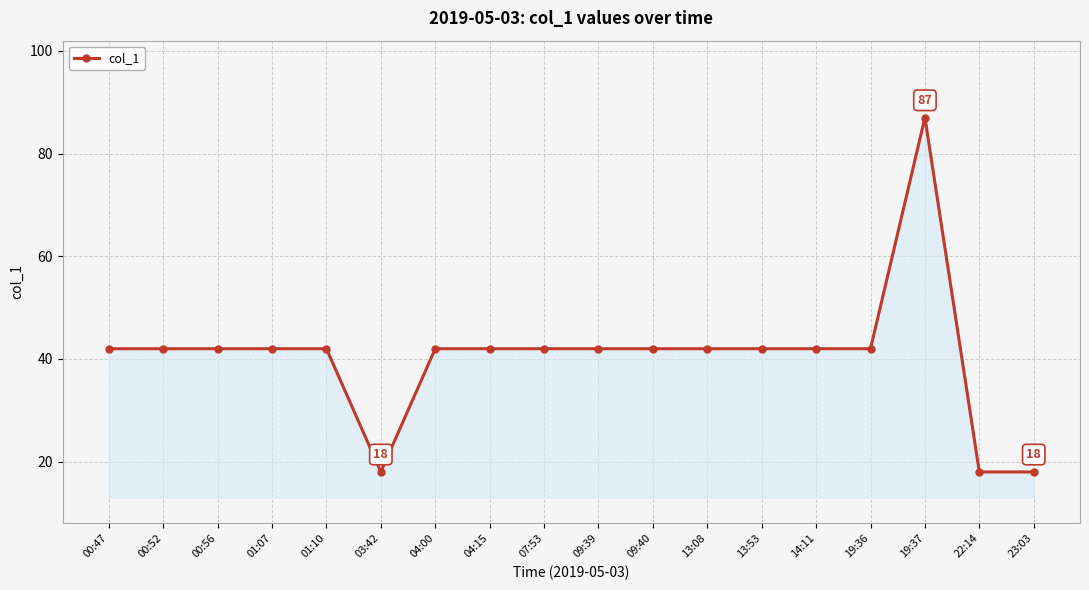

Which label corresponds to the largest value in the chart?

19:37